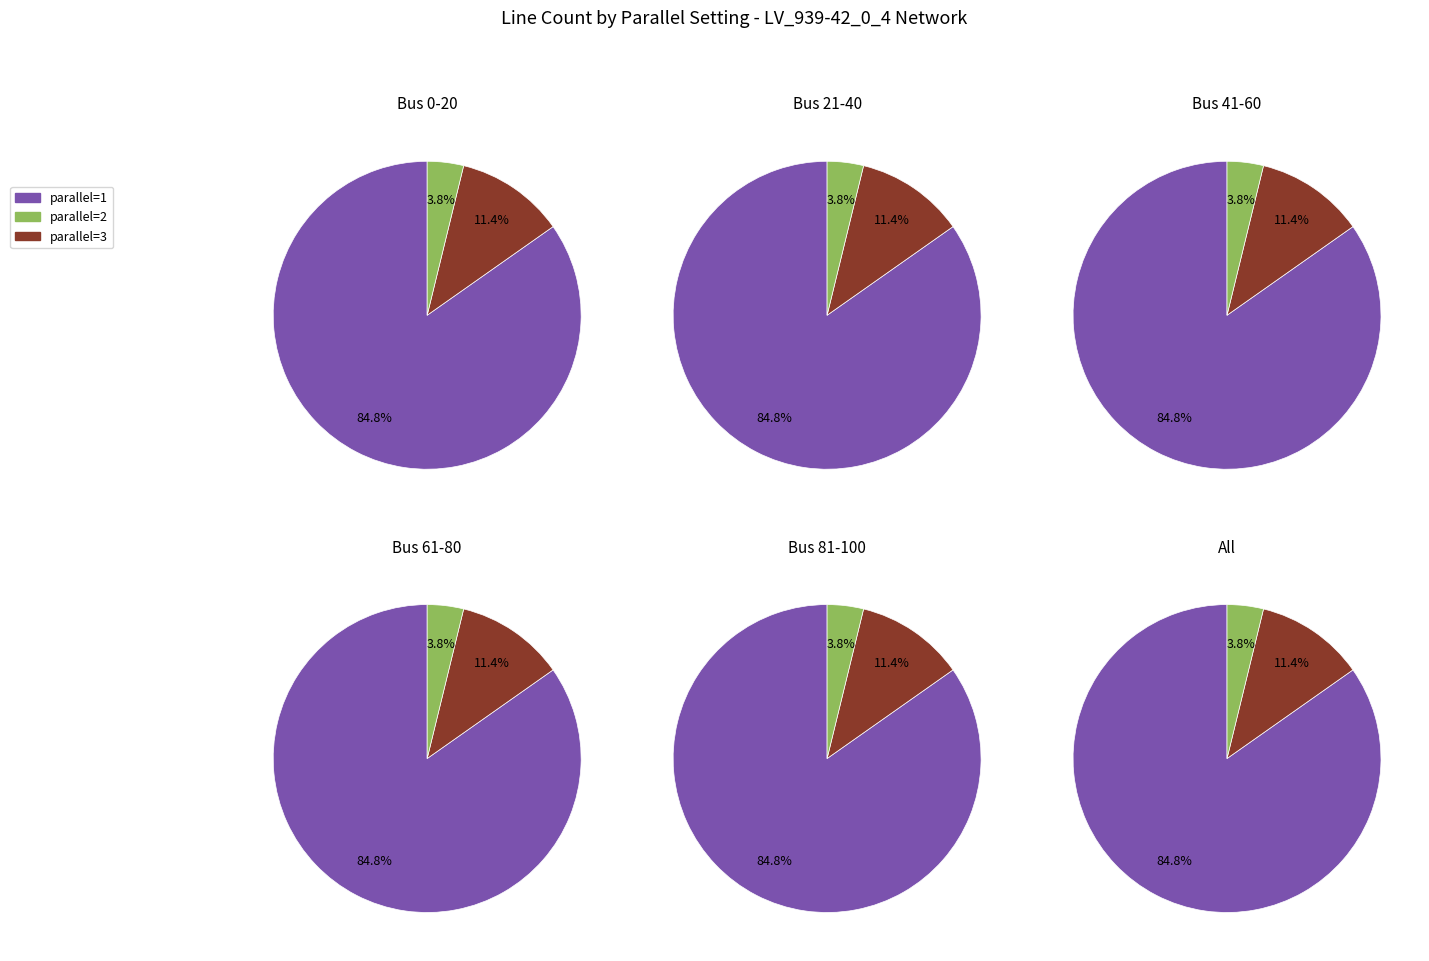

What percentage is NOT represented by parallel=2?

96.2%